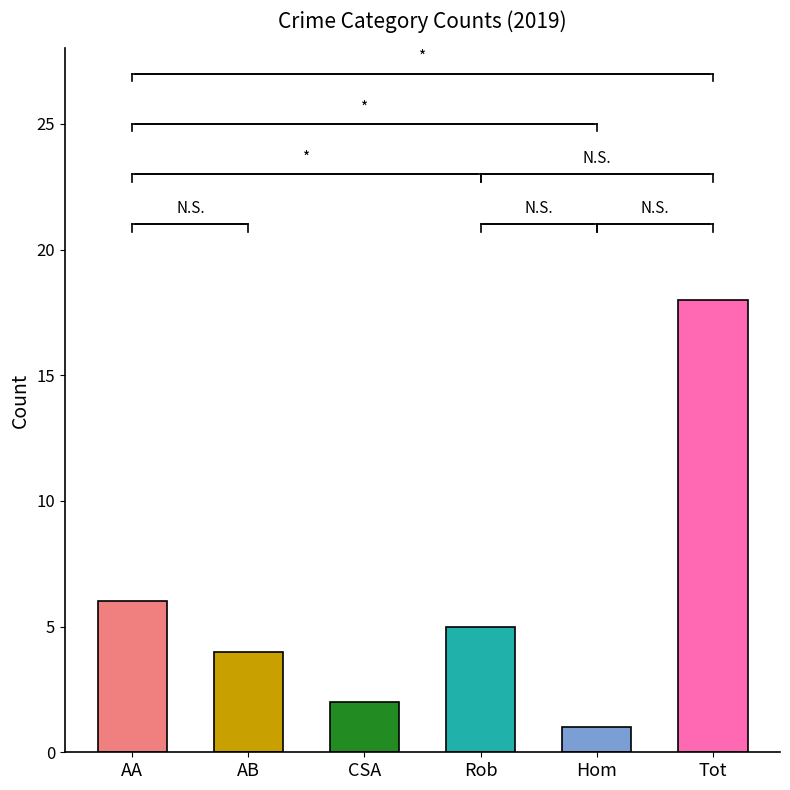

What is the sum of all 2019 values?

36